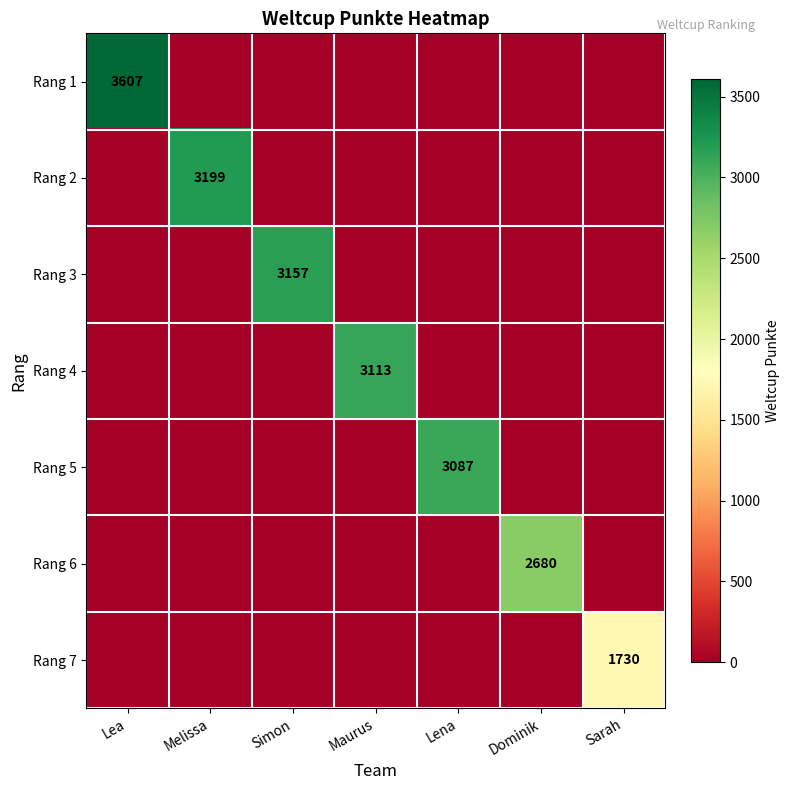

How many values in the Rang 4 series exceed 0?

1